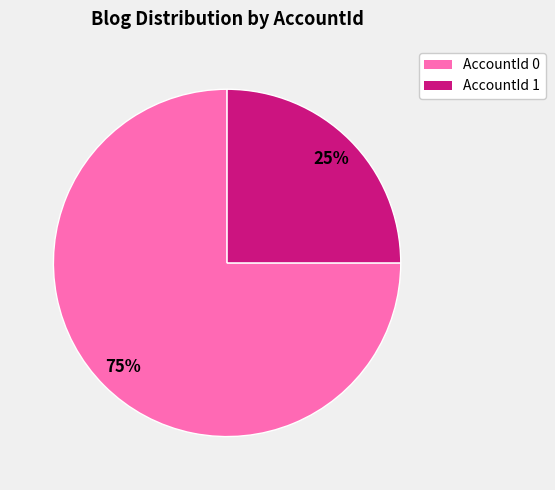

To the nearest percent, what is the difference between the largest and smallest slice percentages?

50%